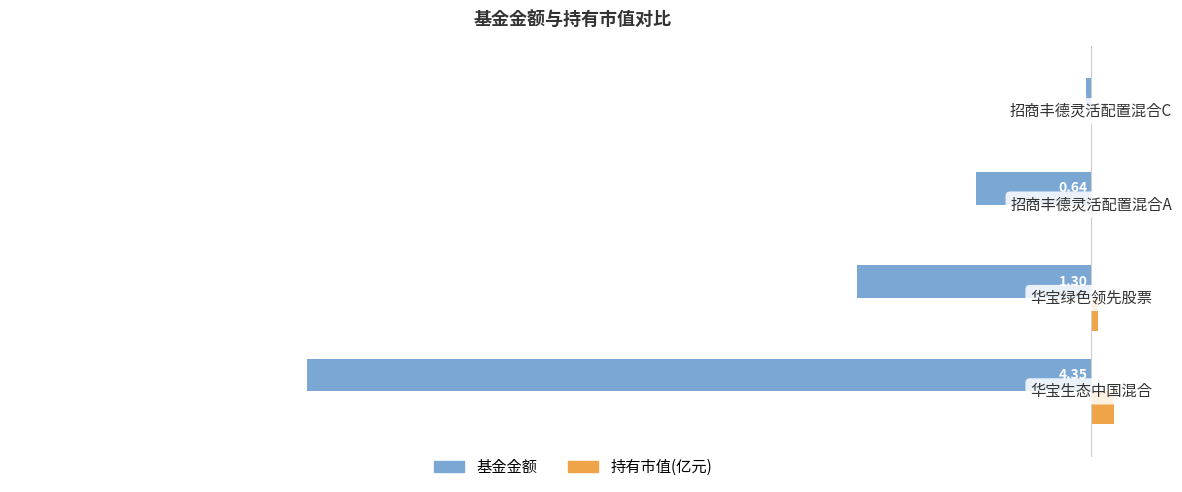

What is the sum of all 基金金额 values?

-6.3